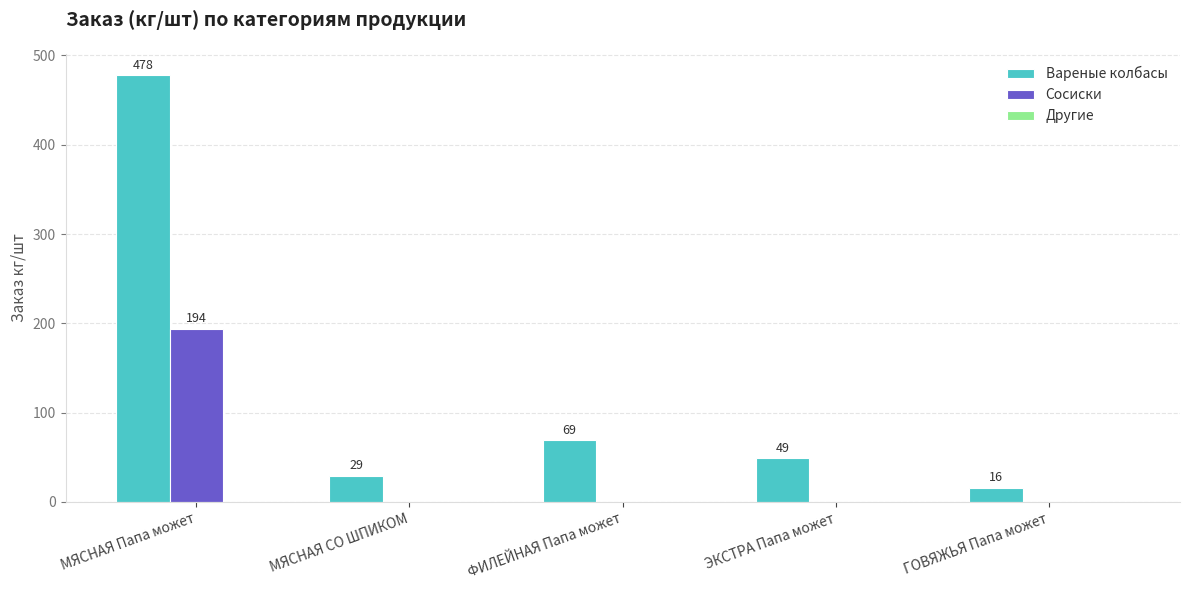

Between МЯСНАЯ СО ШПИКОМ and ГОВЯЖЬЯ Папа может, which series saw the biggest shift?

Вареные колбасы